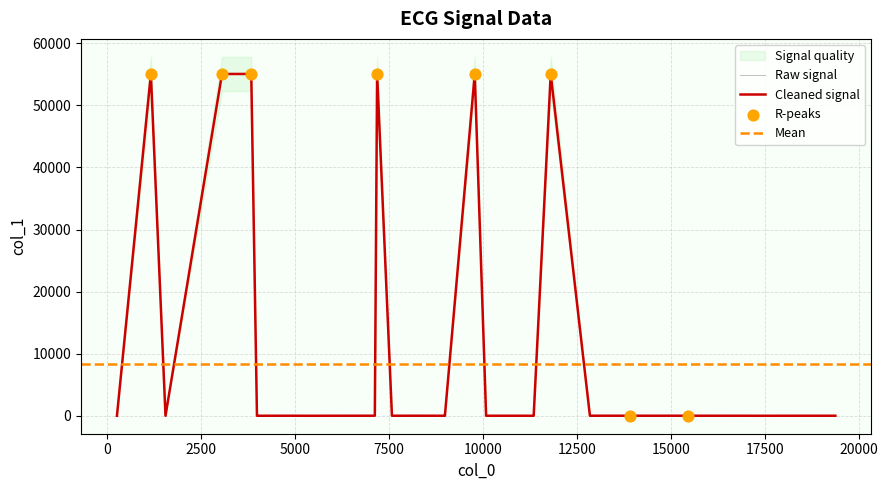

What is the change in value from 15 to 32?

+5